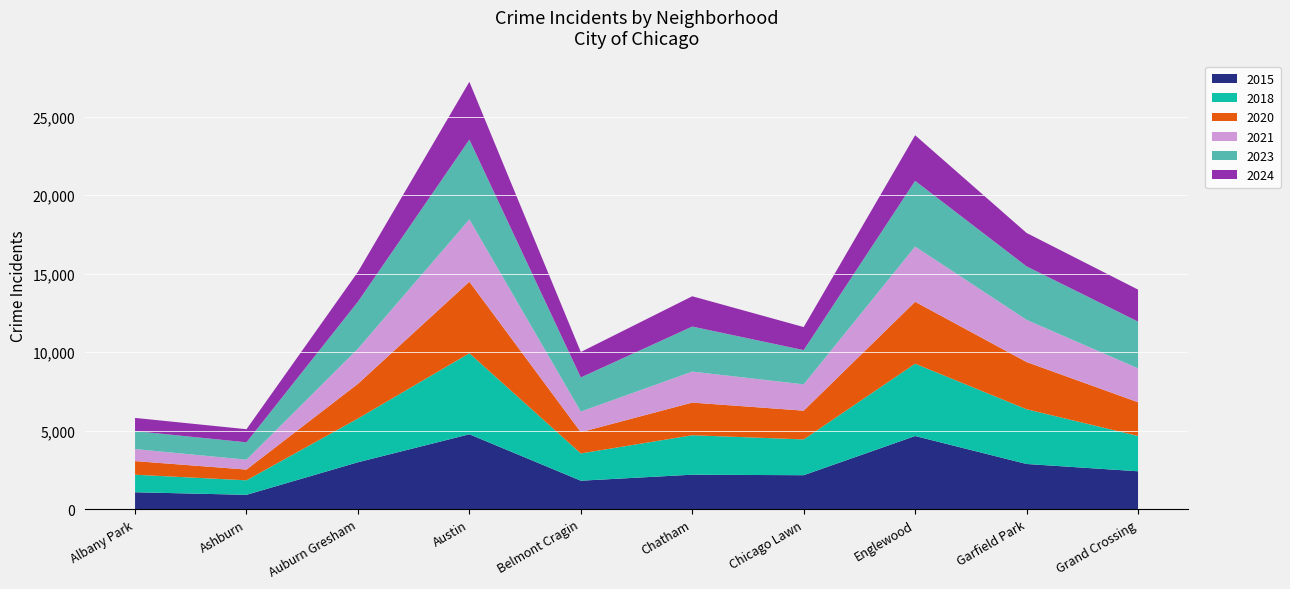

Reading left to right, what are all the values shown in this chart?

2015: Albany Park=1076	Ashburn=913	Auburn Gresham=2987	Austin=4770	Belmont Cragin=1812	Chatham=2195	Chicago Lawn=2162	Englewood=4658	Garfield Park=2877	Grand Crossing=2413
2018: Albany Park=1117	Ashburn=924	Auburn Gresham=2787	Austin=5163	Belmont Cragin=1737	Chatham=2513	Chicago Lawn=2280	Englewood=4608	Garfield Park=3486	Grand Crossing=2249
2020: Albany Park=868	Ashburn=684	Auburn Gresham=2211	Austin=4556	Belmont Cragin=1356	Chatham=2081	Chicago Lawn=1833	Englewood=3945	Garfield Park=3009	Grand Crossing=2149
2021: Albany Park=767	Ashburn=630	Auburn Gresham=2237	Austin=3970	Belmont Cragin=1313	Chatham=1974	Chicago Lawn=1675	Englewood=3518	Garfield Park=2687	Grand Crossing=2160
2023: Albany Park=1144	Ashburn=1107	Auburn Gresham=2993	Austin=5082	Belmont Cragin=2173	Chatham=2870	Chicago Lawn=2181	Englewood=4185	Garfield Park=3407	Grand Crossing=2979
2024: Albany Park=840	Ashburn=834	Auburn Gresham=1902	Austin=3682	Belmont Cragin=1621	Chatham=1930	Chicago Lawn=1469	Englewood=2907	Garfield Park=2129	Grand Crossing=2037